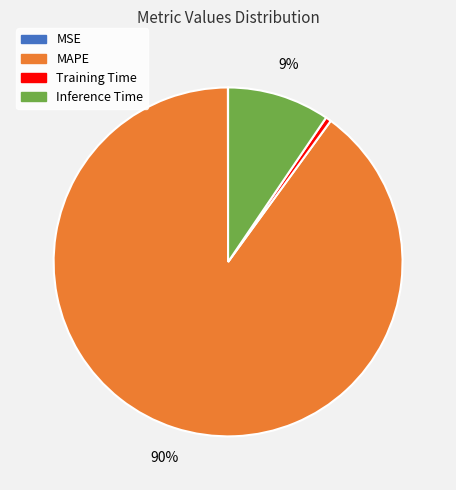

Is there a majority slice in this chart?

Yes